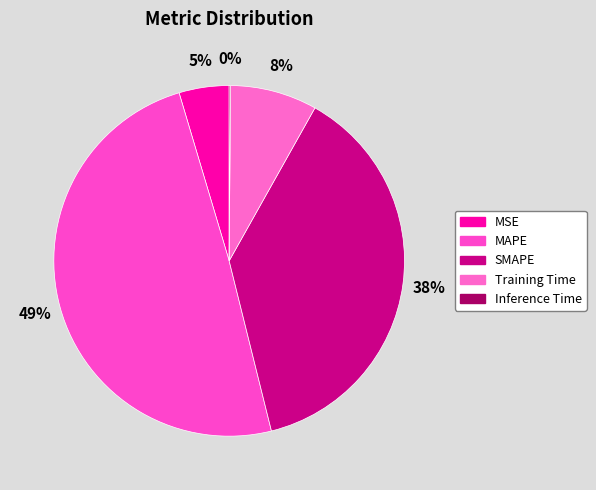

To the nearest percent, what is the combined percentage of Inference Time and Training Time?

8%